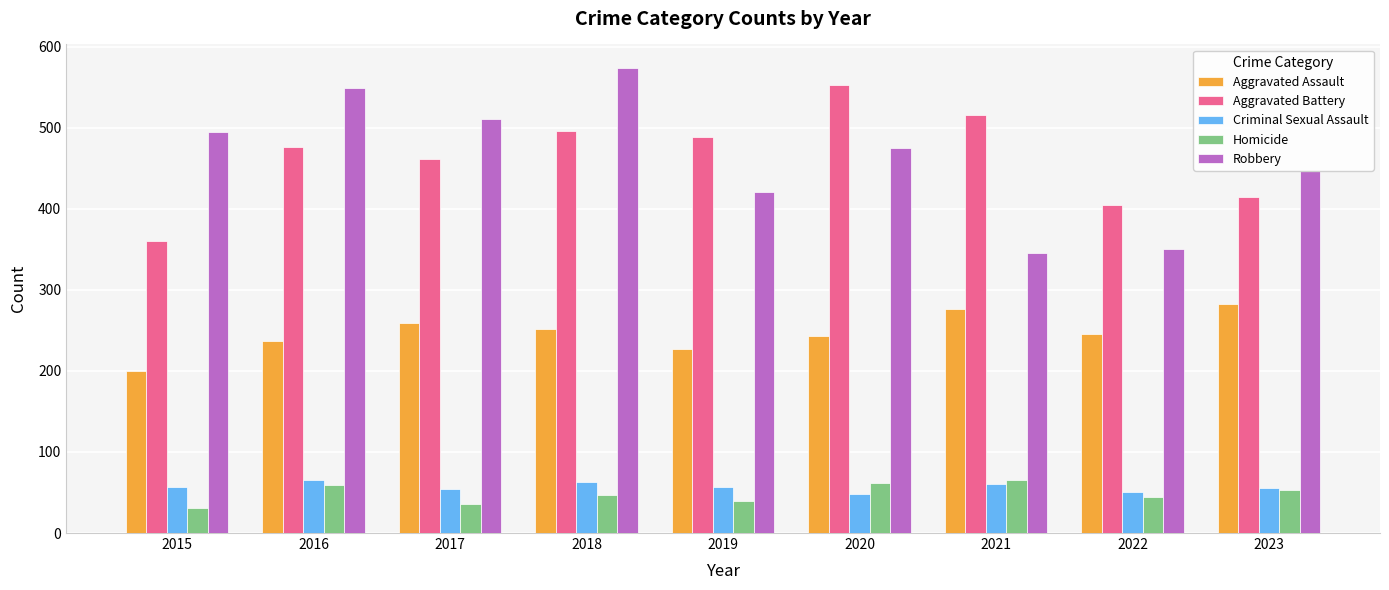

Which series changed the most between 2015 and 2019?

Aggravated Battery